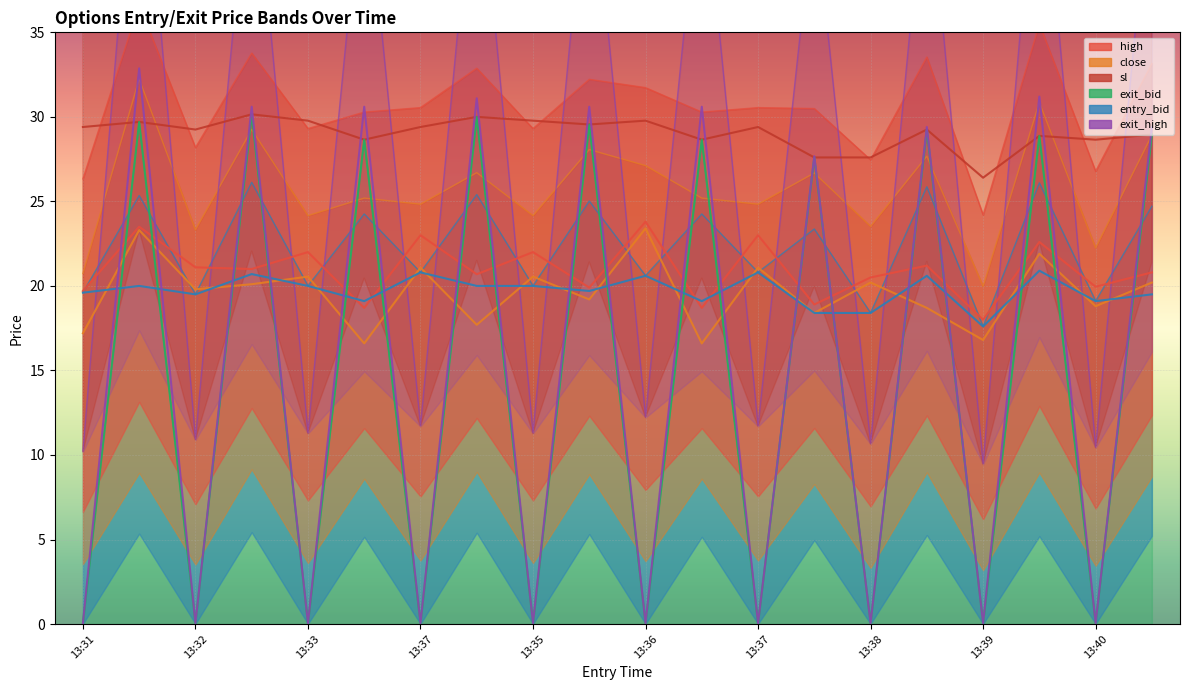

In sl, how many points are higher than both neighbors (excluding endpoints)?

7